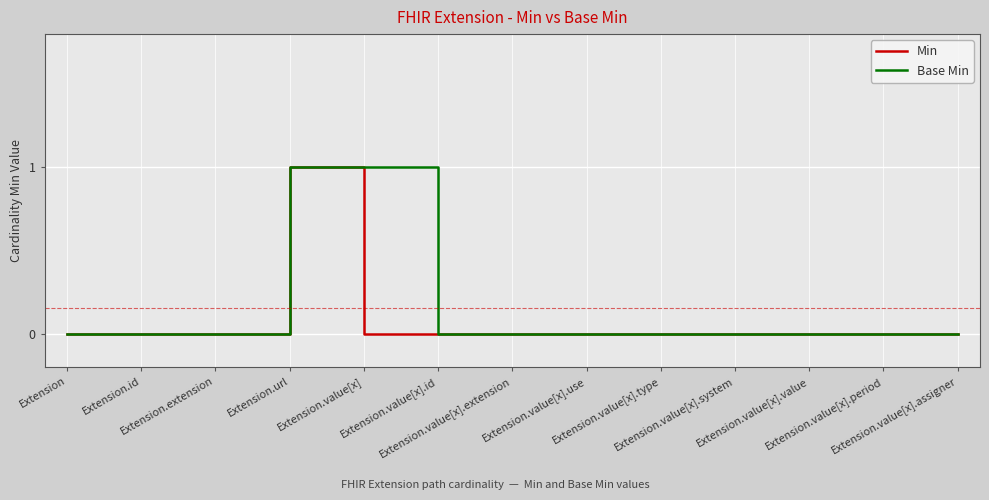

True or false: Min has a value of 0 at Extension.id.

True